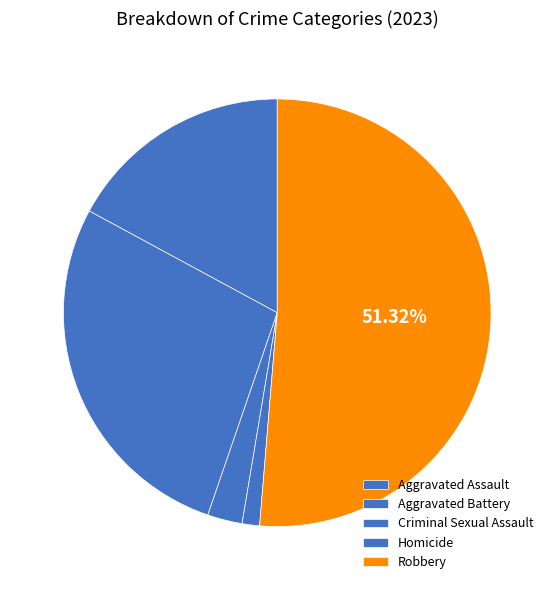

Which slice is the largest?

Robbery